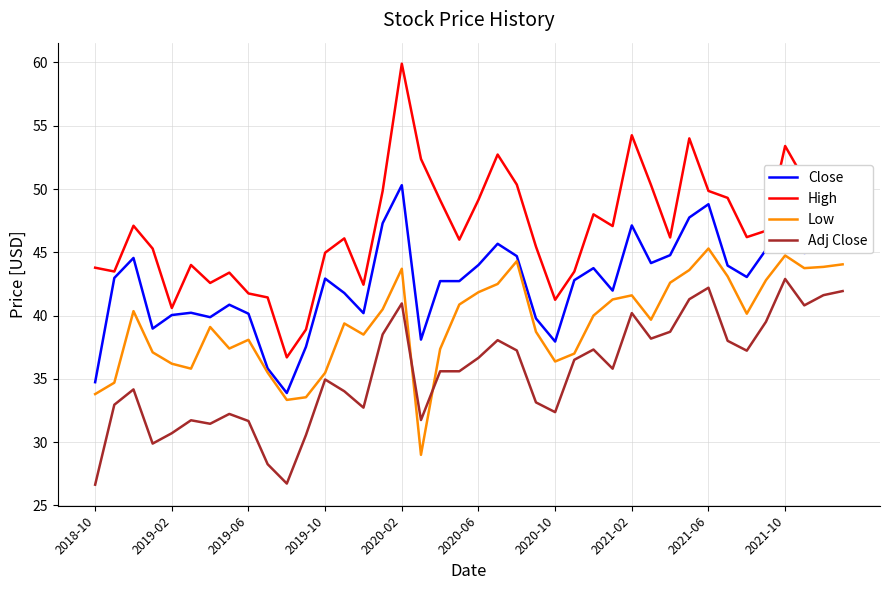

How many lines are shown in the chart?

4